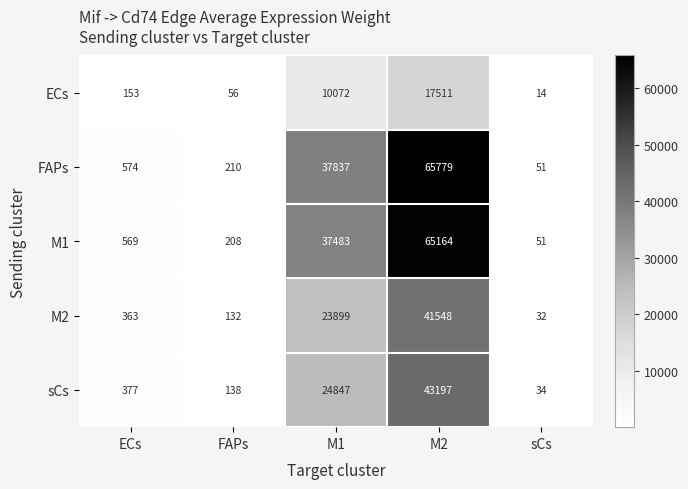

Reading right to left, extract all data points from this chart.

ECs: 14	17511	10072	56	153
FAPs: 51	65779	37837	210	574
M1: 51	65164	37483	208	569
M2: 32	41548	23899	132	363
sCs: 34	43197	24847	138	377